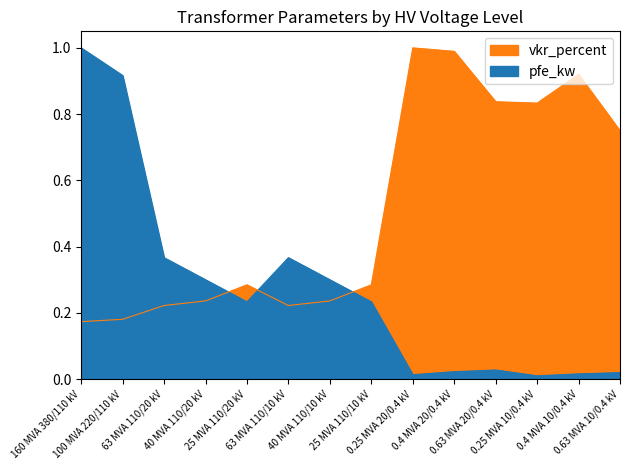

Which series changed the most between 160 MVA 380/110 kV and 0.25 MVA 10/0.4 kV?

pfe_kw